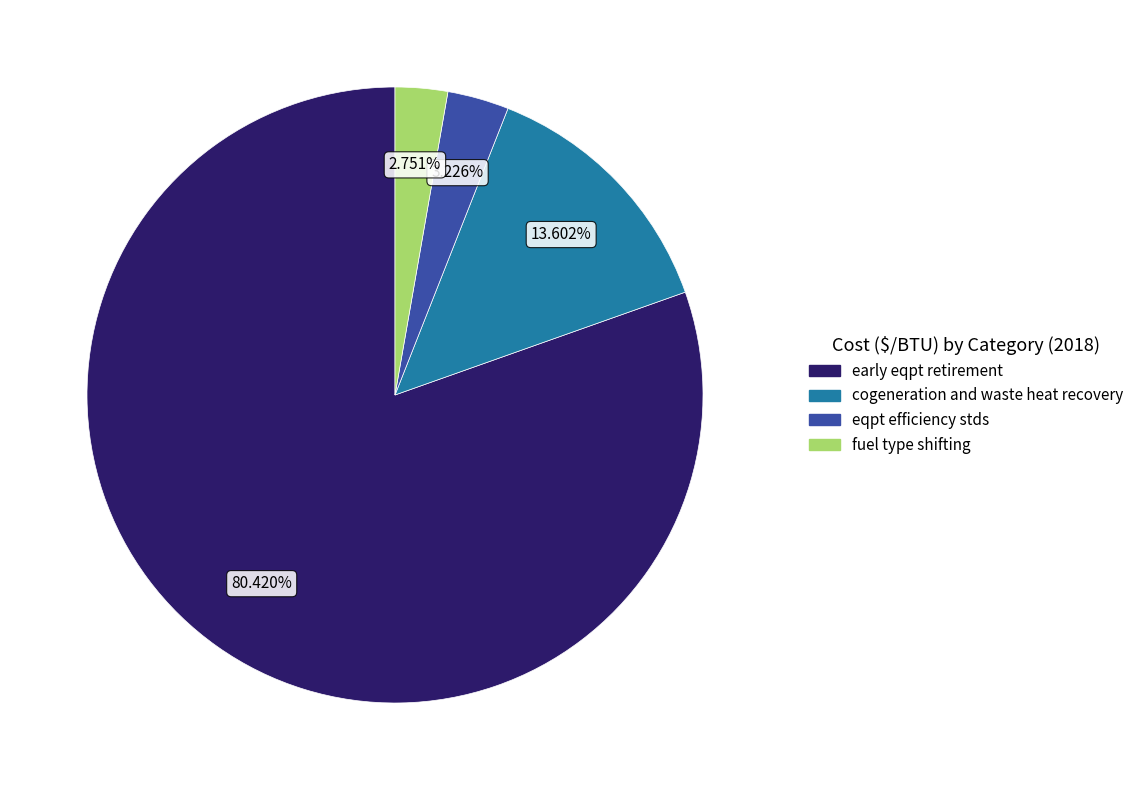

Is early eqpt retirement the majority of the pie?

Yes